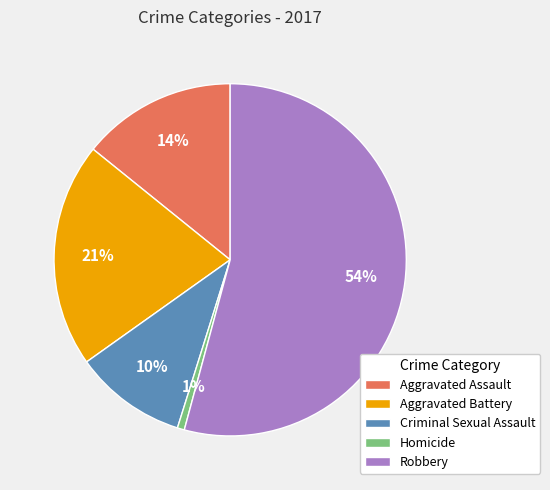

What percentage is the Aggravated Assault slice, to the nearest percent?

14%